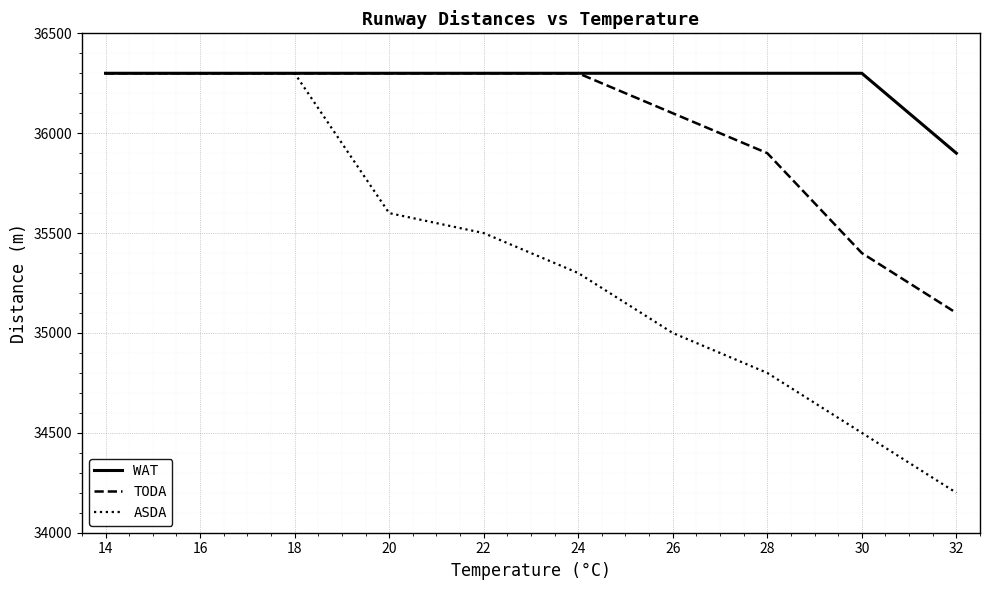

At which label is TODA closest to 35700?

28